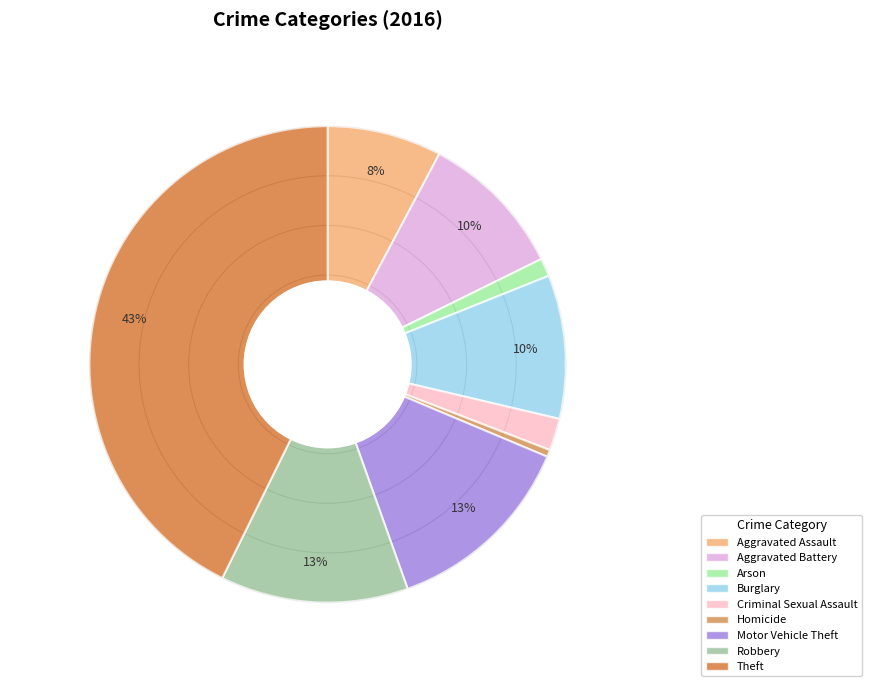

To the nearest percent, what percentage of the pie is Robbery?

13%